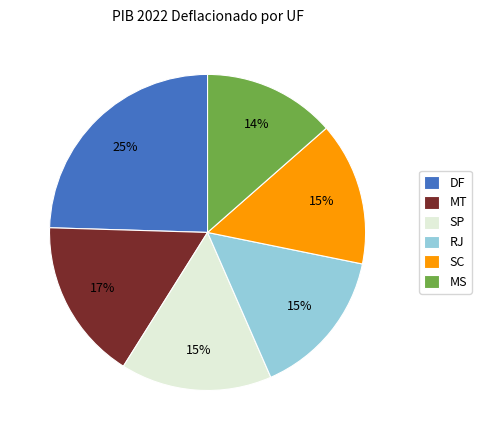

Is the sum of DF and MT greater than half?

No